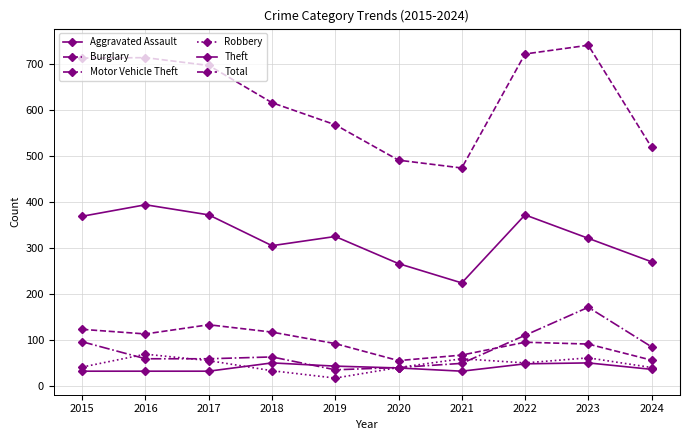

Reading right to left, what are all the values shown in this chart?

Aggravated Assault: 2024=36	2023=50	2022=48	2021=32	2020=39	2019=43	2018=50	2017=32	2016=32	2015=32
Burglary: 2024=56	2023=91	2022=95	2021=67	2020=55	2019=92	2018=117	2017=133	2016=113	2015=123
Motor Vehicle Theft: 2024=85	2023=171	2022=110	2021=49	2020=40	2019=35	2018=63	2017=59	2016=59	2015=96
Robbery: 2024=40	2023=61	2022=50	2021=59	2020=40	2019=17	2018=33	2017=55	2016=69	2015=41
Theft: 2024=270	2023=321	2022=372	2021=224	2020=266	2019=325	2018=305	2017=372	2016=394	2015=369
Total: 2024=519	2023=741	2022=722	2021=474	2020=491	2019=568	2018=616	2017=697	2016=714	2015=713